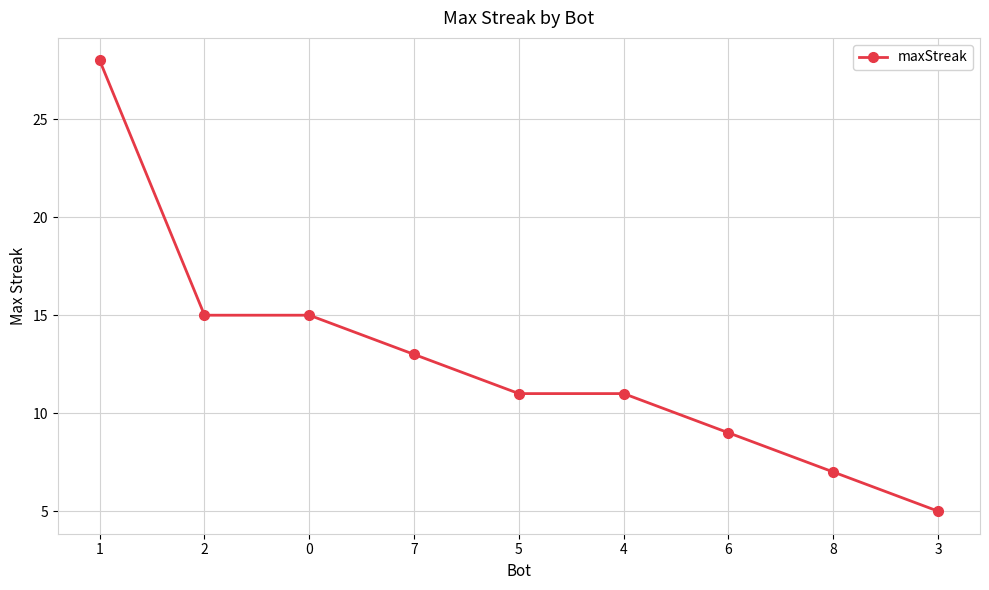

How many lines are shown in the chart?

1